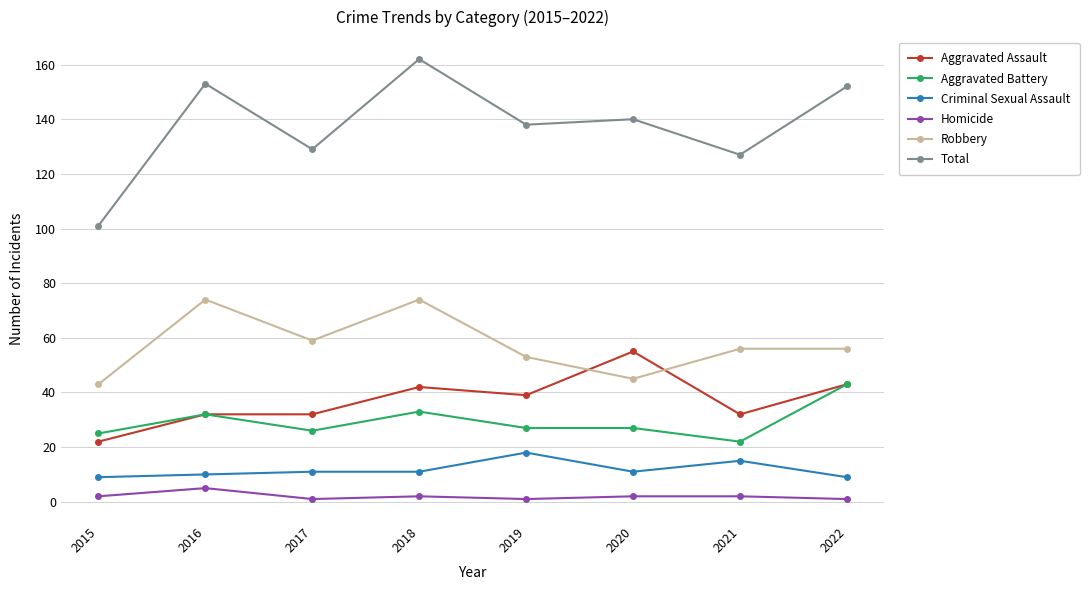

At how many categories does at least one series exceed 88?

8